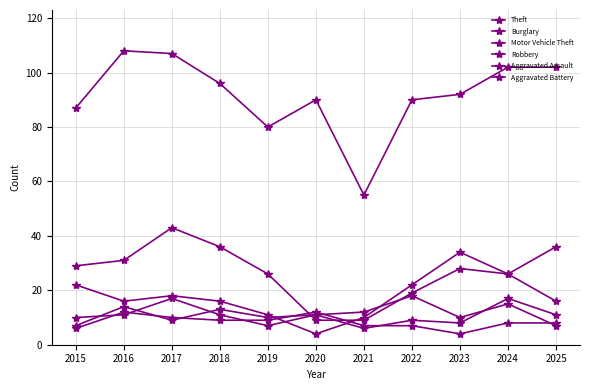

What is the sum of all Aggravated Battery values?

92